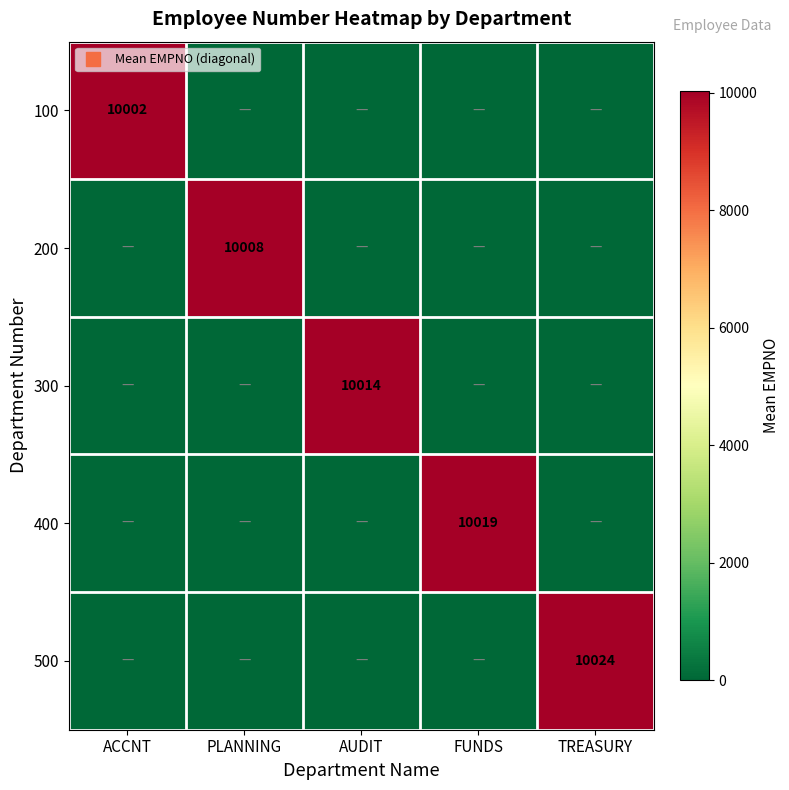

Count the number of data series in this chart.

5